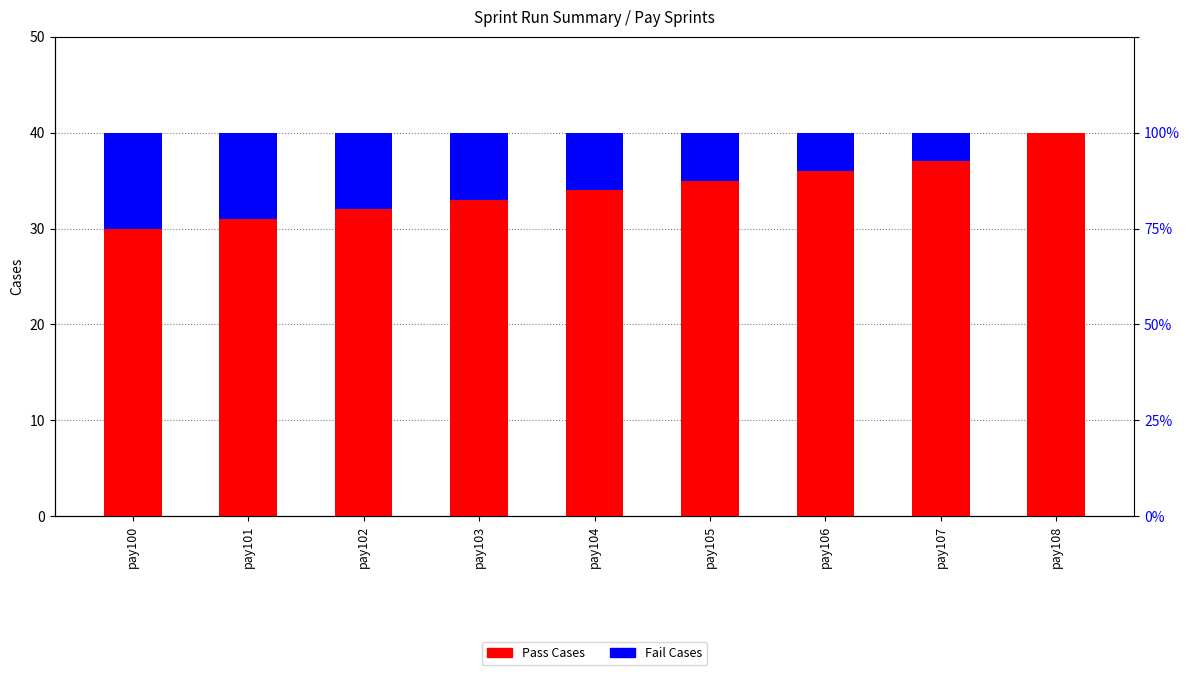

Rank the series at pay103 from lowest to highest value.

Fail Cases, Pass Cases